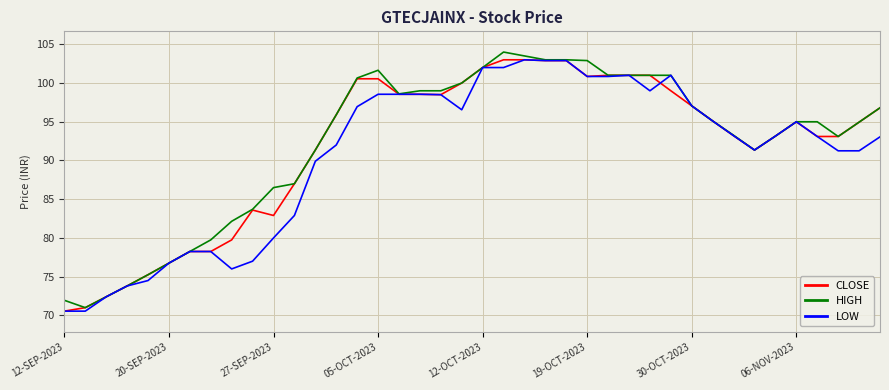

What is the maximum value for HIGH?

104.0